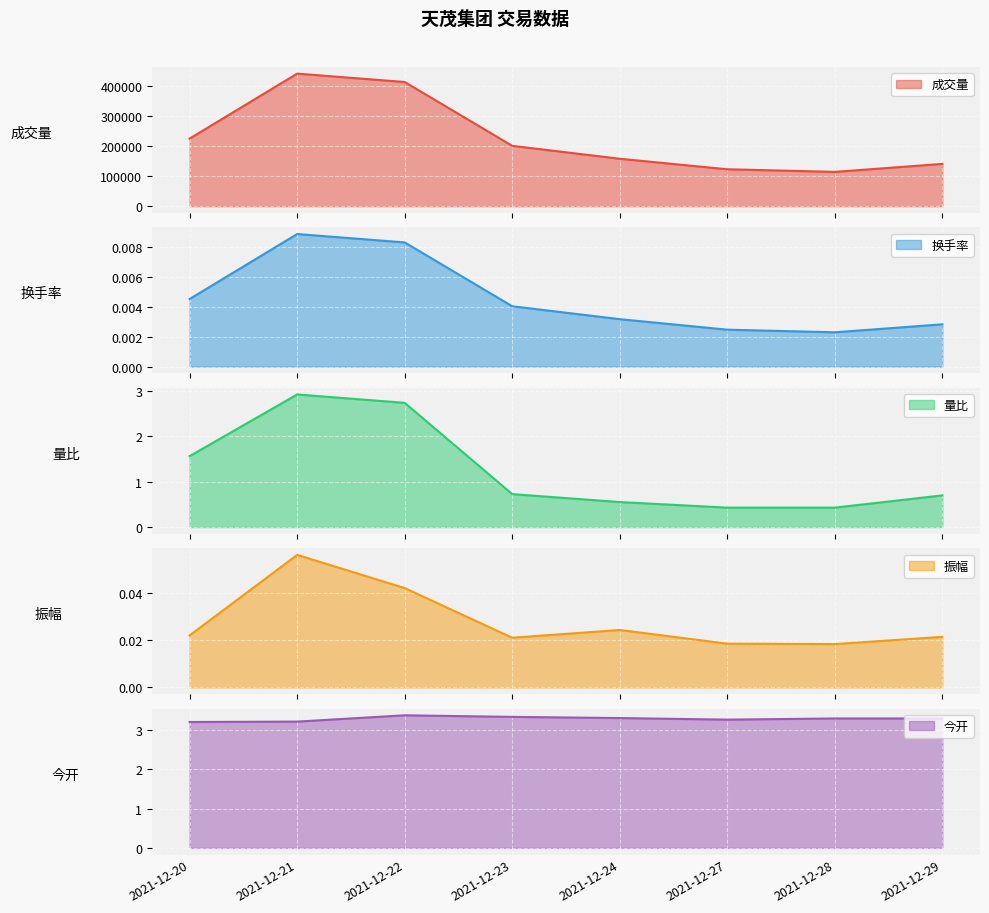

Which series has the widest spread of values?

换手率